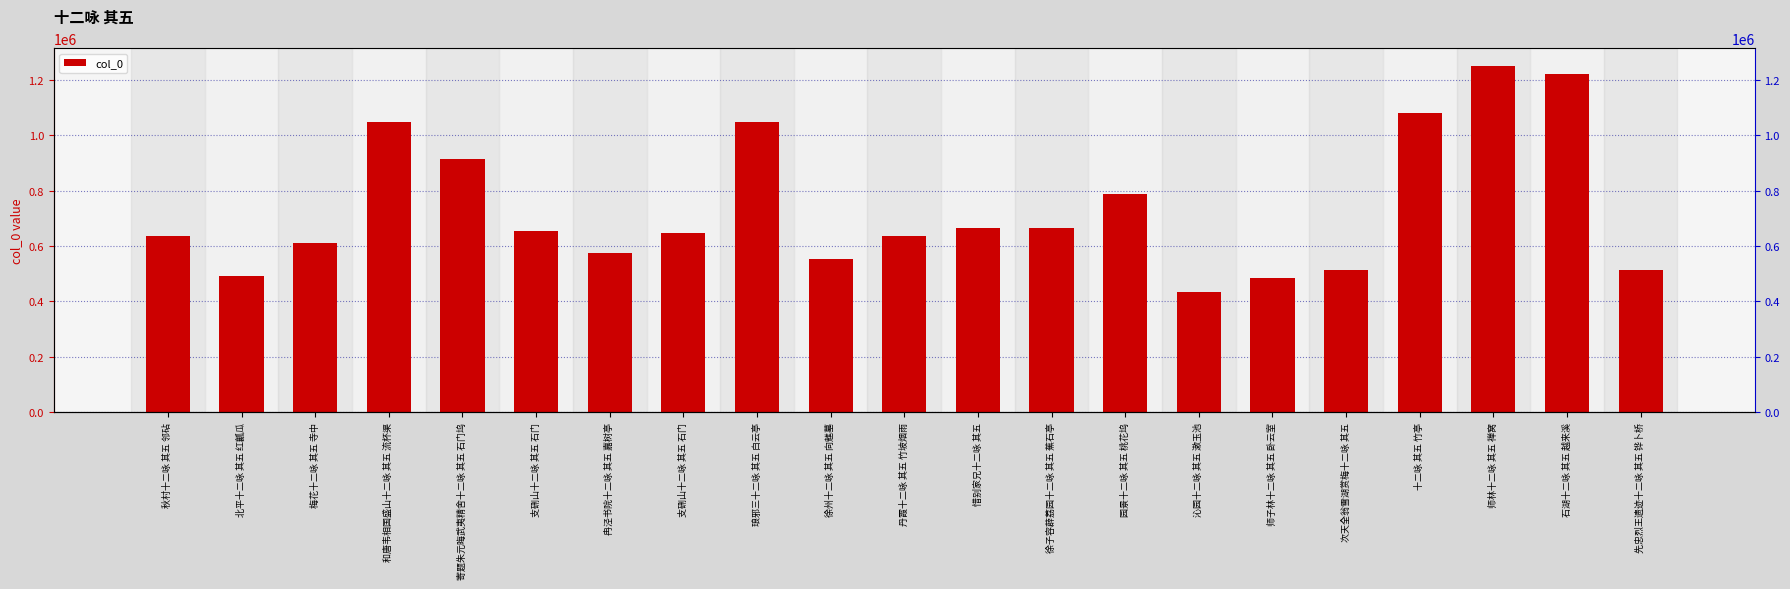

How many distinct data groups are displayed?

1